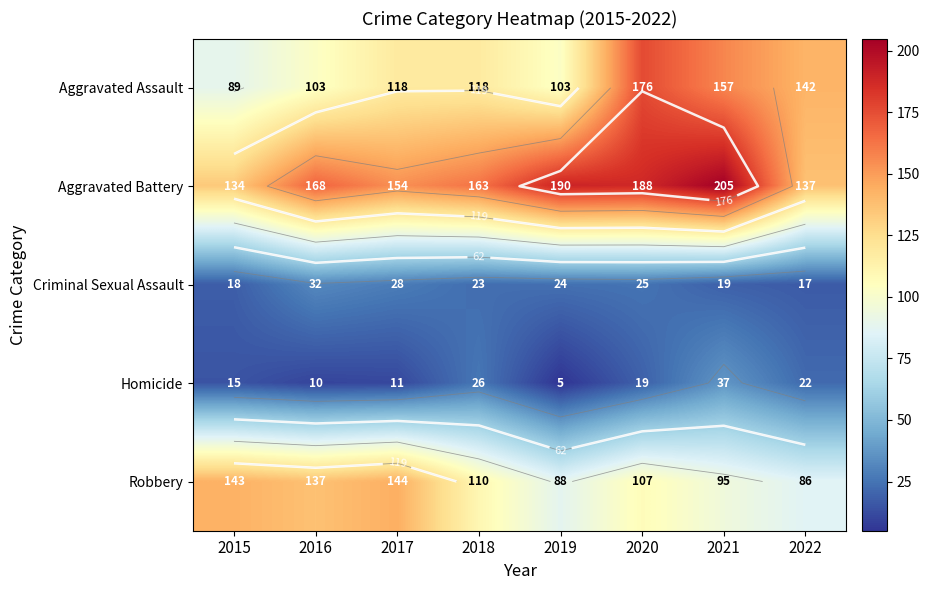

The Robbery series shows 49 at 2018. True or false?

False